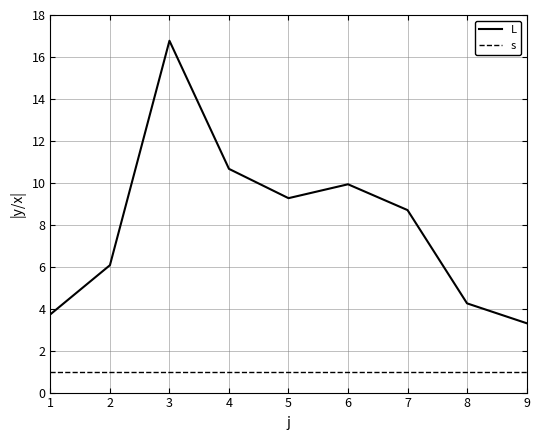

Rank the series at 2 from lowest to highest value.

s, L